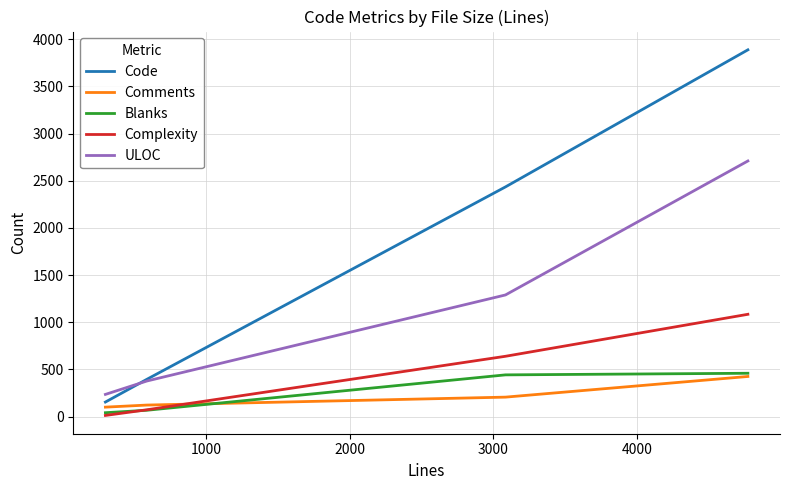

True or false: Code and Complexity cross at least once.

False